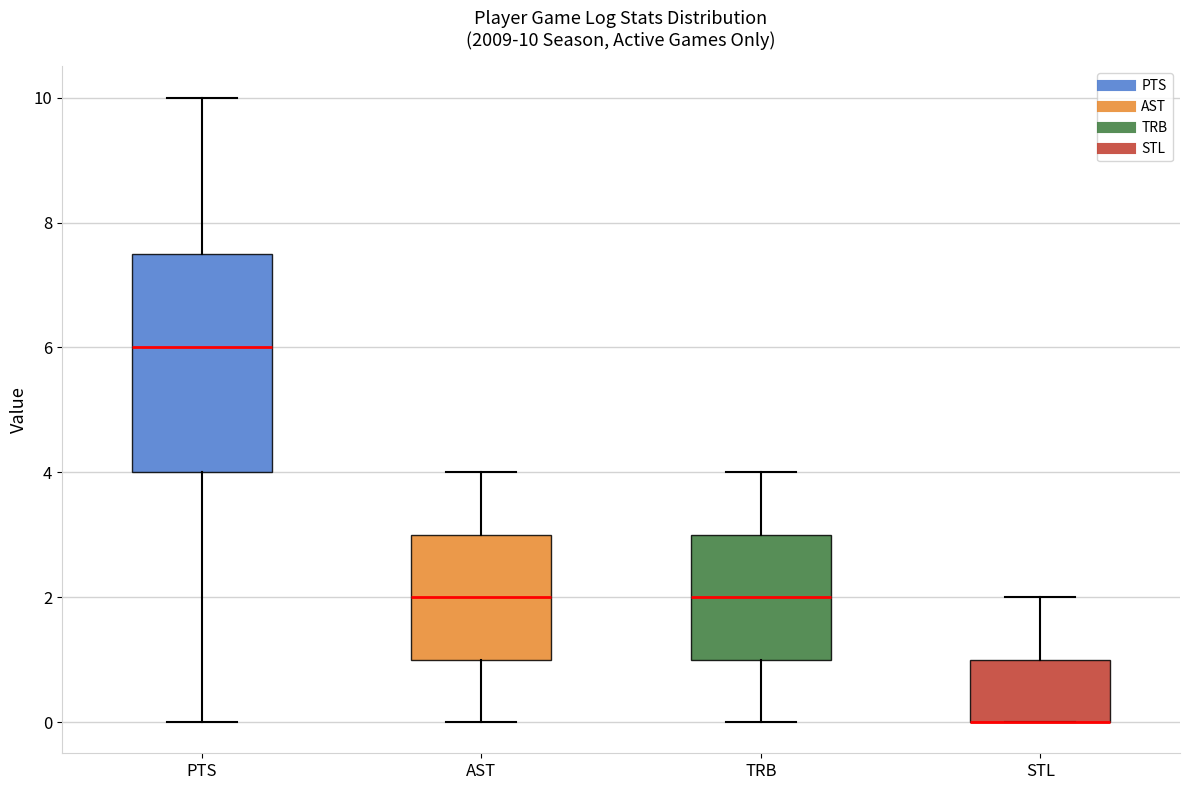

Comparing the boxes themselves (not the whiskers), which one is the tallest?

PTS